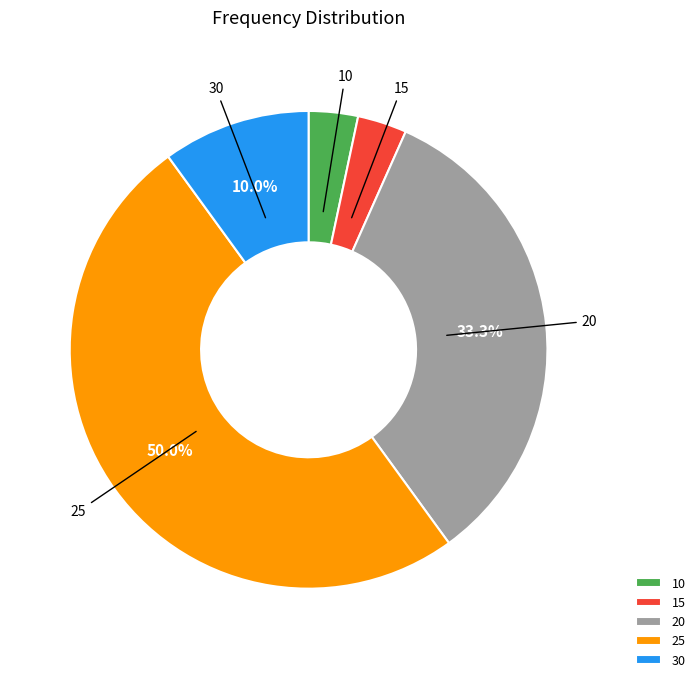

Is the sum of 20 and 30 greater than half?

No